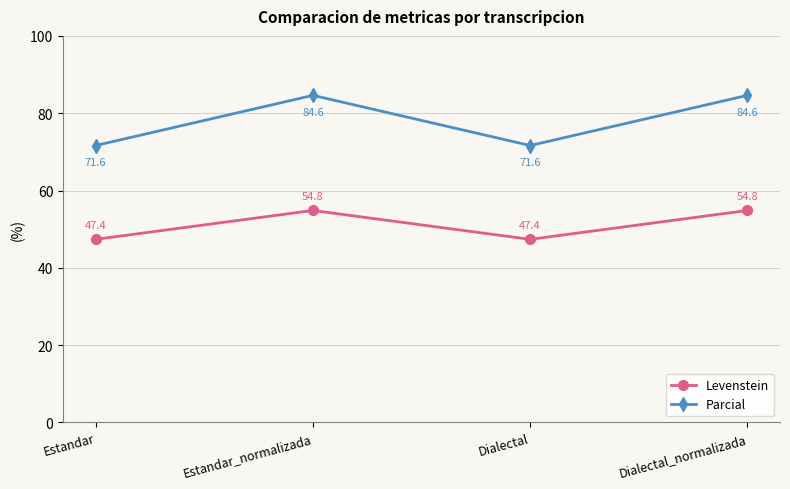

What is the total value across all series at Estandar?

119.0